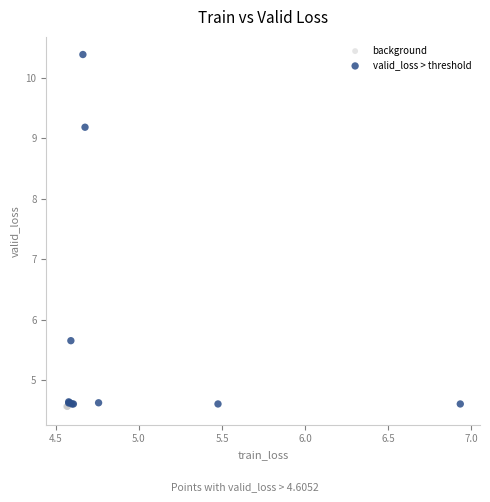

Which series reaches the maximum Y coordinate?

valid_loss > threshold